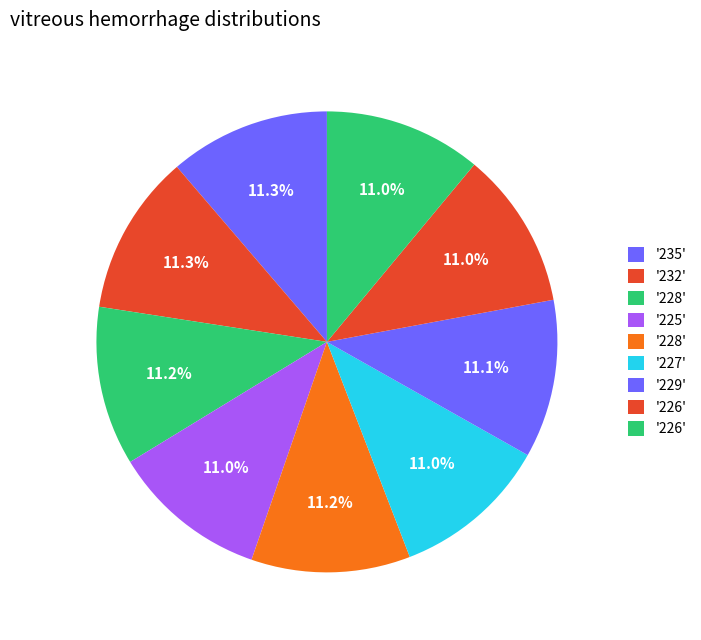

Is there any slice that represents more than half of the pie?

No